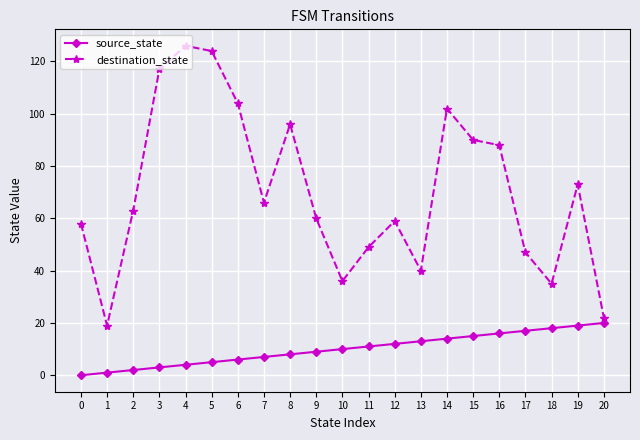

Which series changed the most between 12 and 18?

destination_state